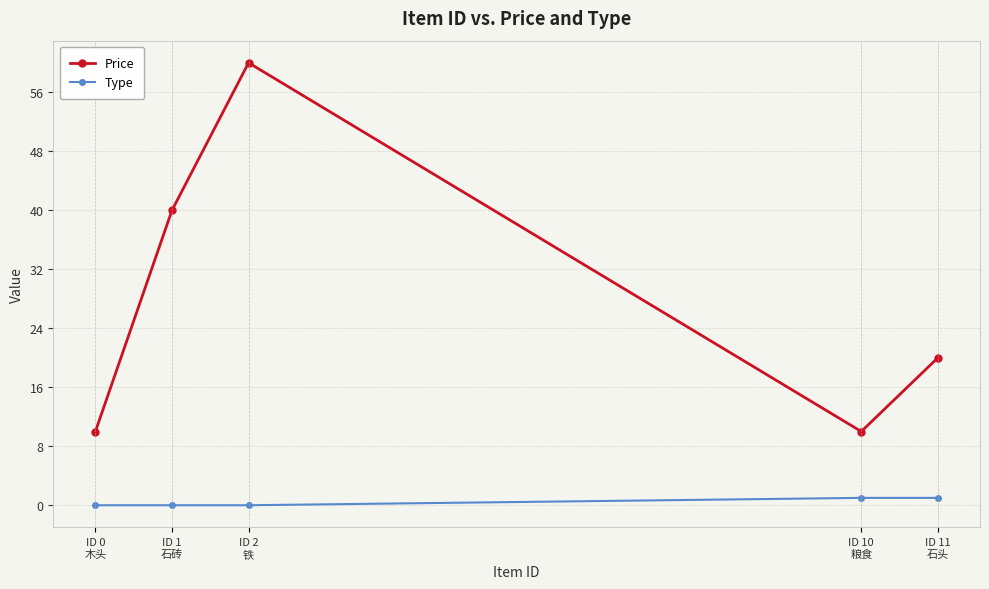

At which category is the sum across all series the highest?

ID 2
铁